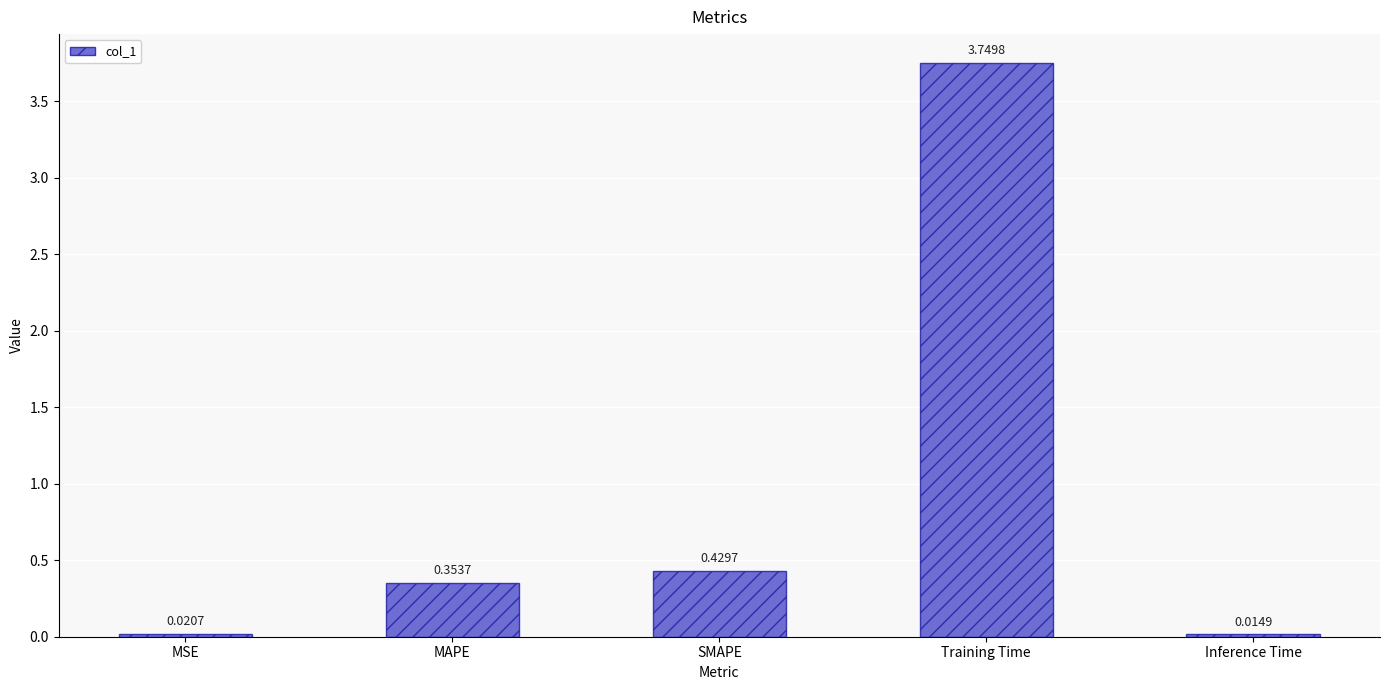

What is the change in value from MAPE to Inference Time?

-0.3